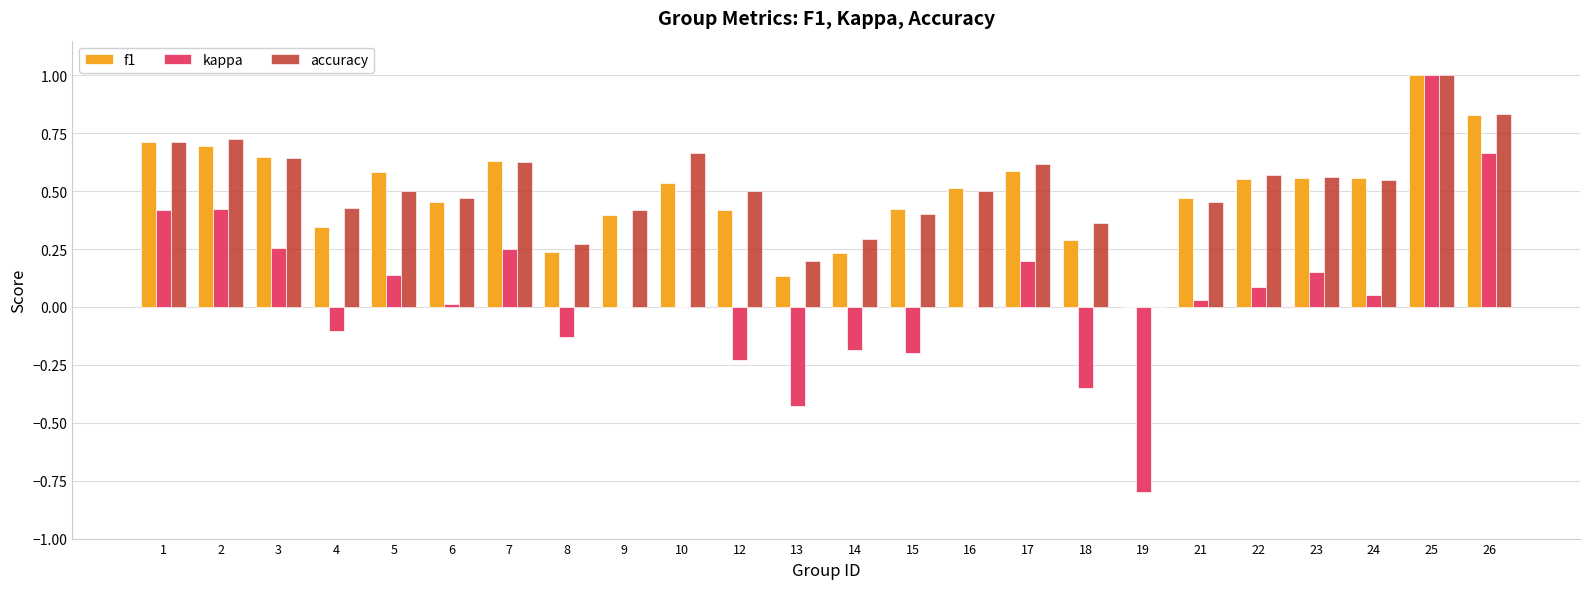

How many values in accuracy are above zero?

23